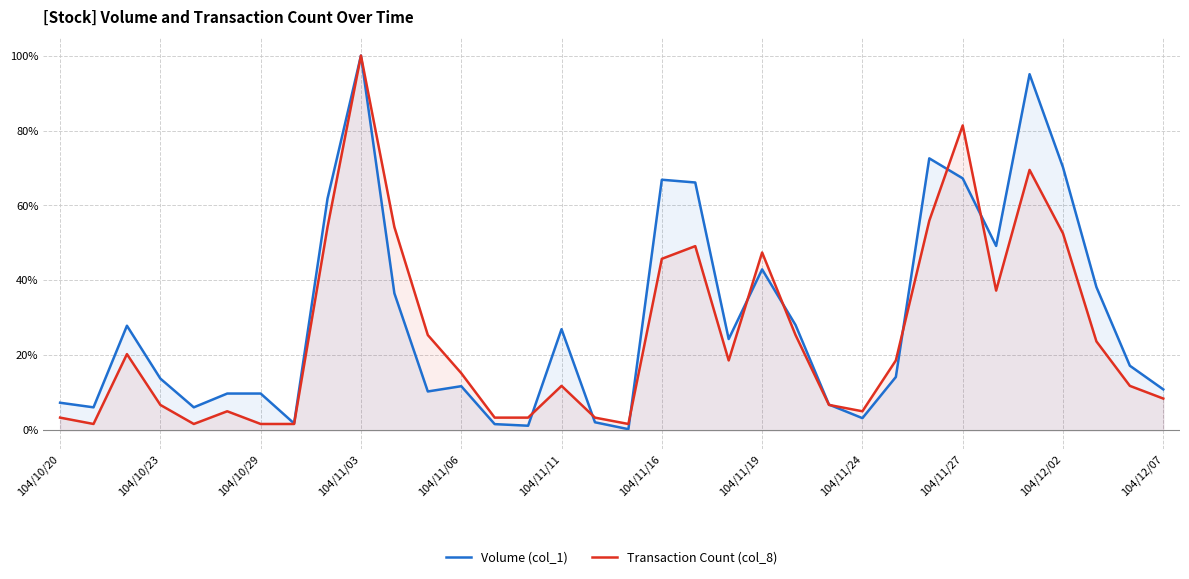

Reading left to right, transcribe all the data shown in this chart.

Volume (col_1): 7.4	6.1	27.9	13.8	6.1	9.8	9.8	1.8	61.8	100.0	36.6	10.4	11.8	1.7	1.2	27.0	2.1	0.3	66.9	66.1	24.4	42.9	28.1	6.9	3.3	14.2	72.6	67.2	49.2	95.0	70.2	38.2	17.2	10.9
Transaction Count (col_8): 3.4	1.7	20.3	6.8	1.7	5.1	1.7	1.7	54.2	100.0	54.2	25.4	15.3	3.4	3.4	11.9	3.4	1.7	45.8	49.2	18.6	47.5	25.4	6.8	5.1	18.6	55.9	81.4	37.3	69.5	52.5	23.7	11.9	8.5